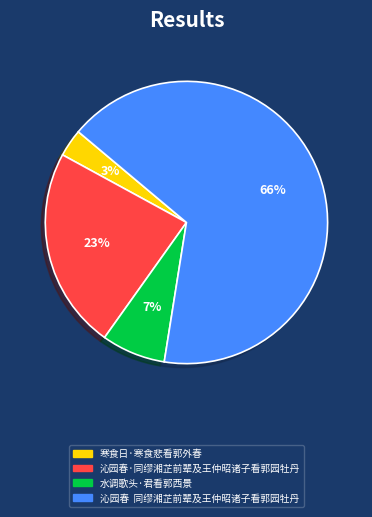

Which has a higher value, 水调歌头·君看郭西景 or 沁园春·同缪湘芷前辈及王仲昭诸子看郭园牡丹?

沁园春·同缪湘芷前辈及王仲昭诸子看郭园牡丹